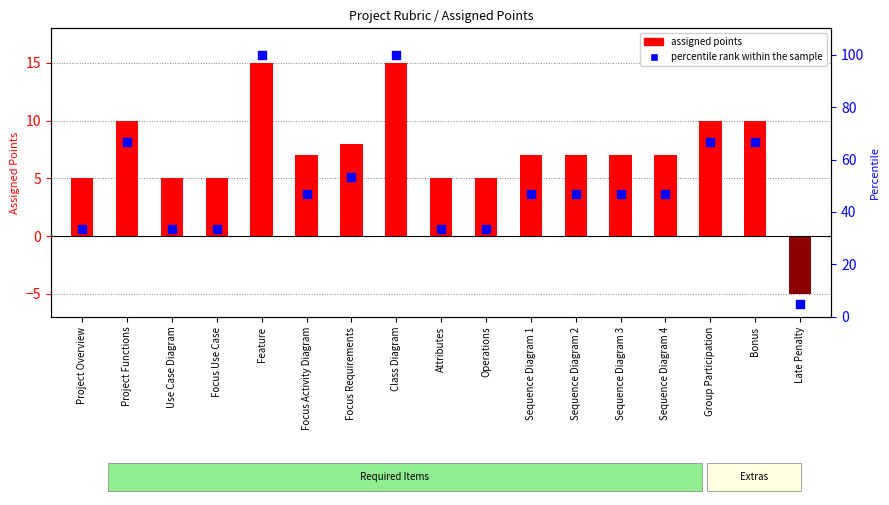

Which series contains the highest Y value?

percentile rank within sample